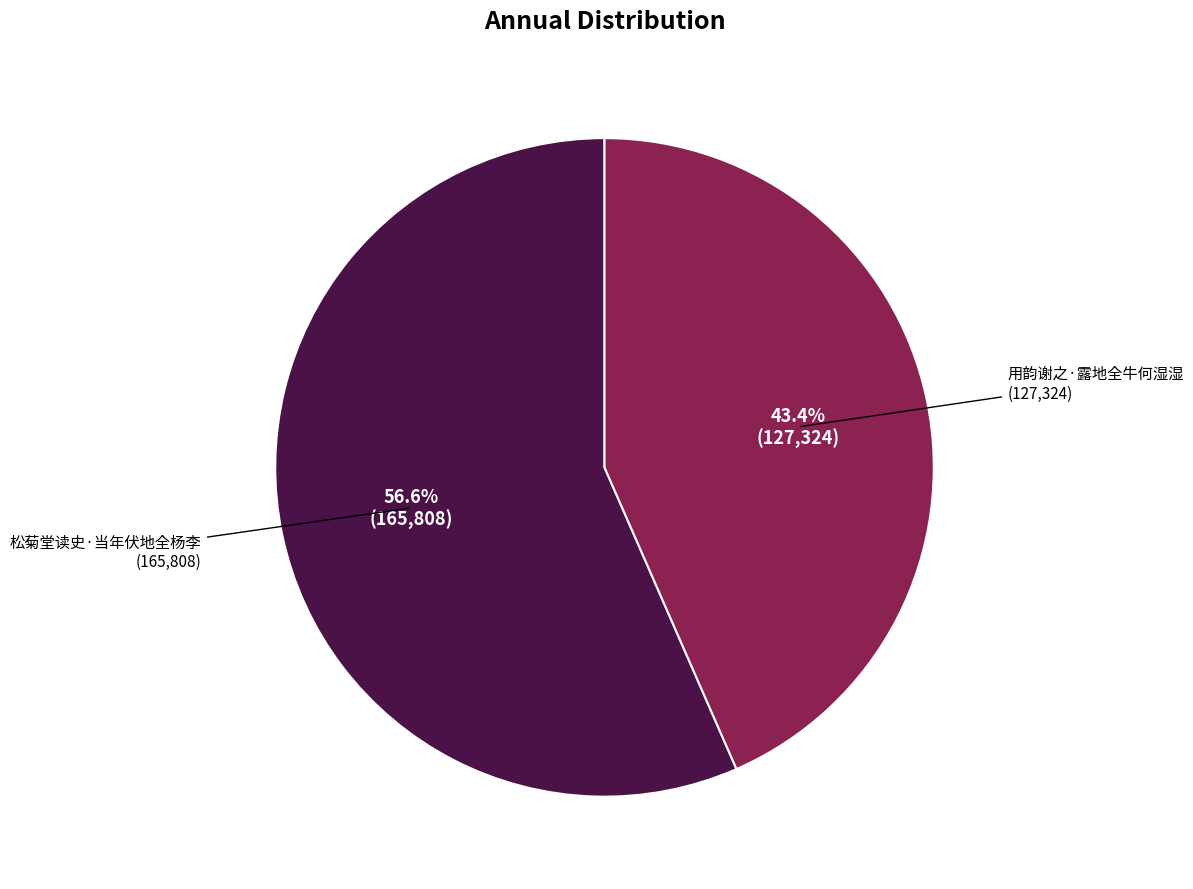

Is there a majority slice in this chart?

Yes